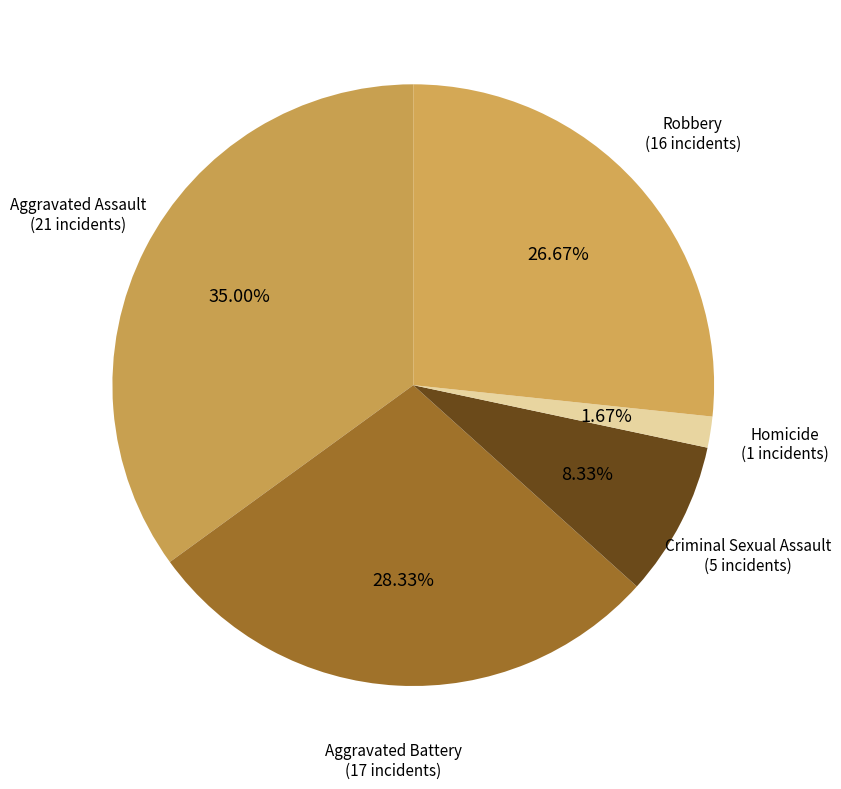

Count the number of slices in the pie.

5